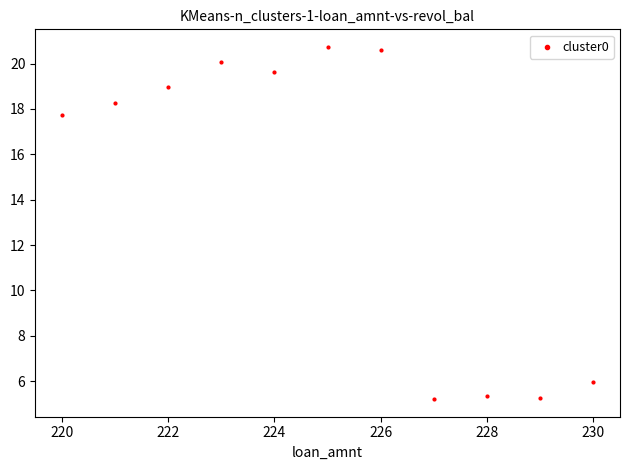

What Y value in the scatter plot is closest to 12?

17.7